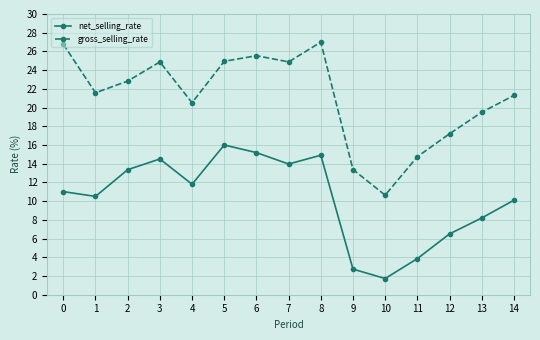

What is the value of the net_selling_rate point at the 2nd from the left?

10.5